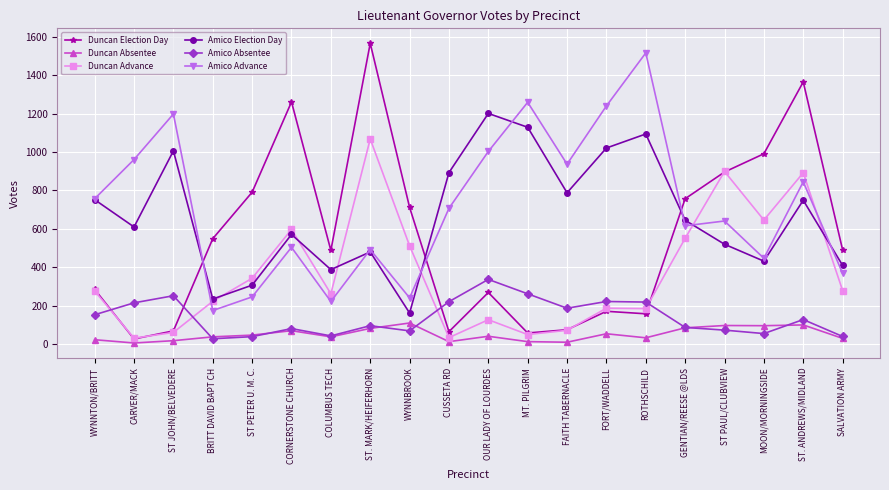

Which series has the widest spread of values?

Duncan Election Day